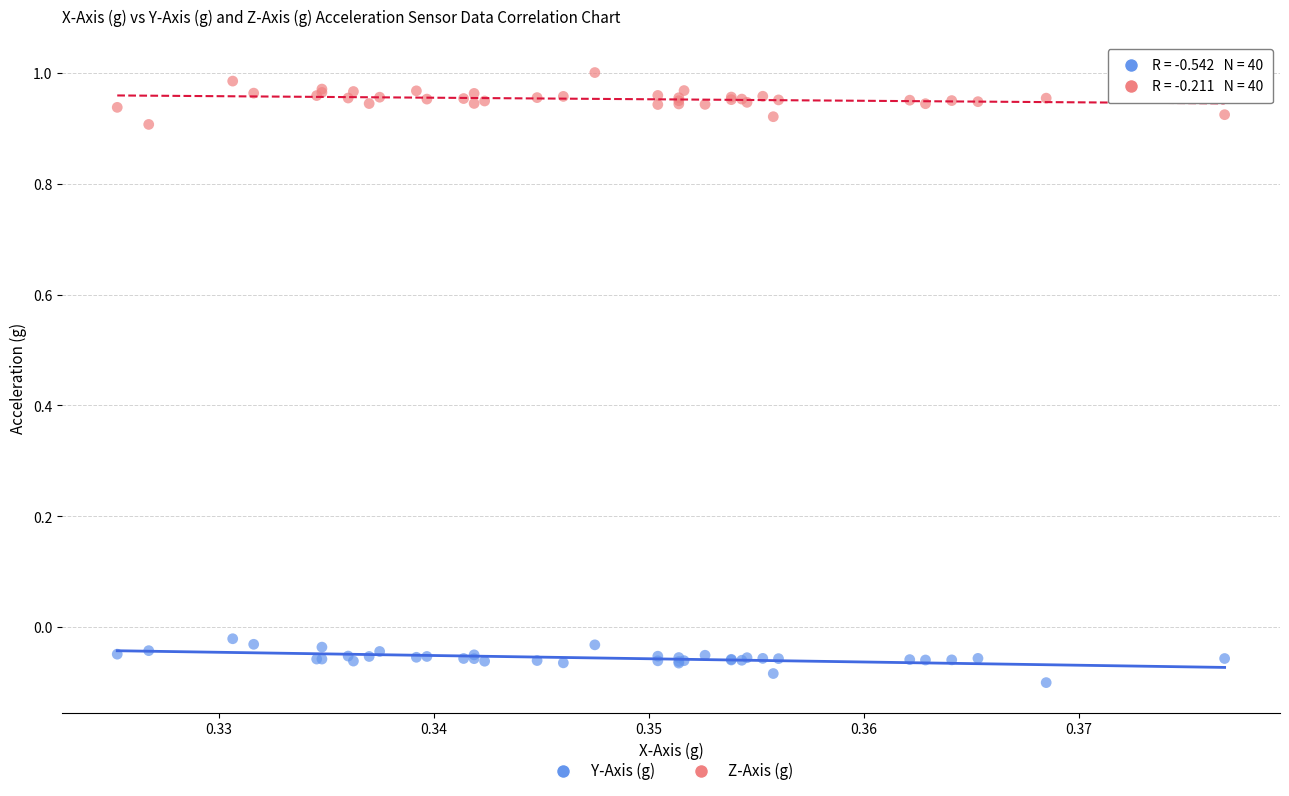

Which series reaches the minimum Y coordinate?

Y-Axis (g)